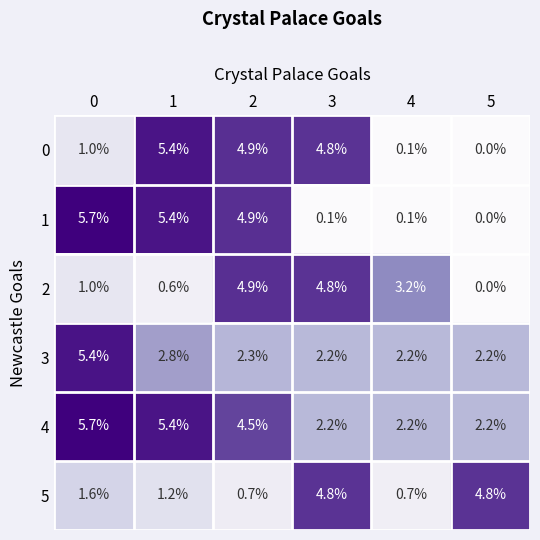

Rank the categories by 0 value from lowest to highest.

5, 4, 0, 3, 2, 1